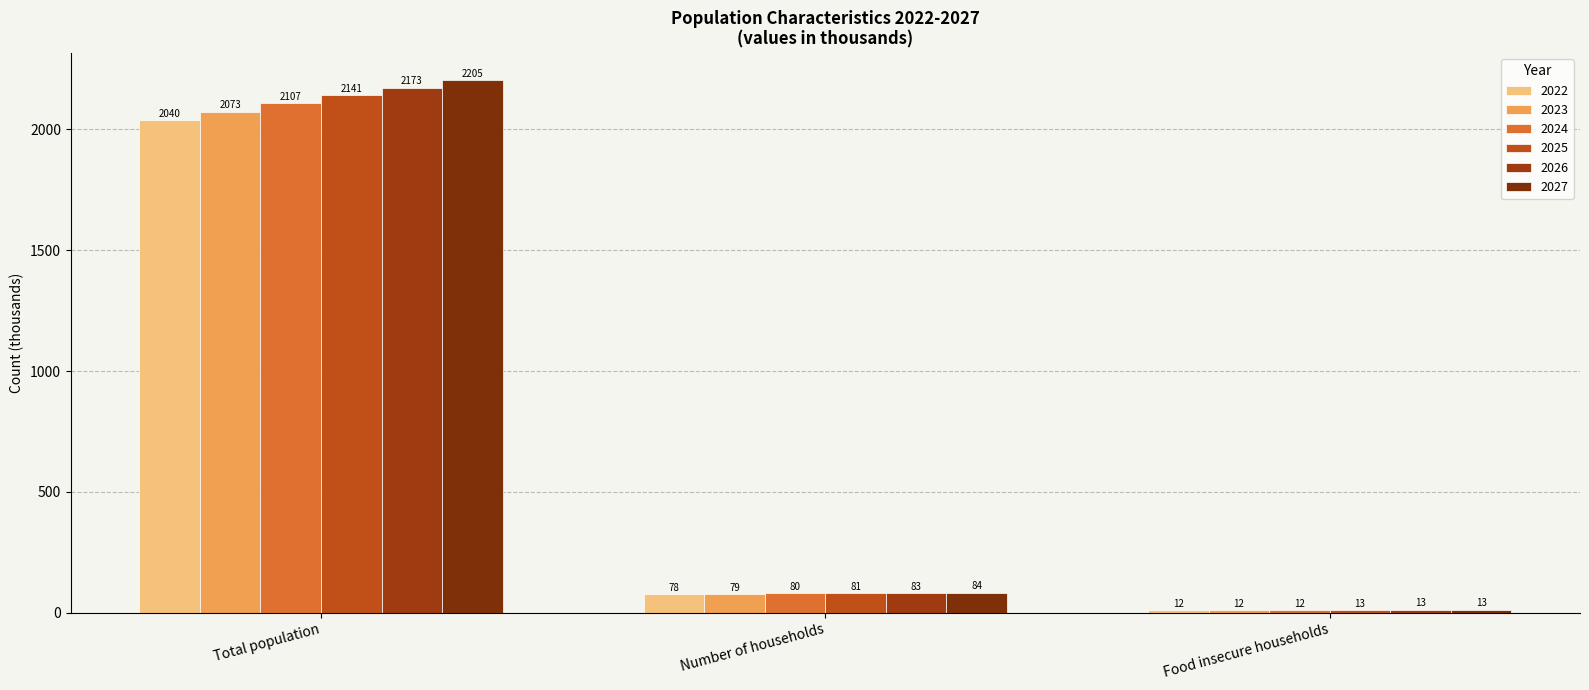

List the series in order of their overall mean, lowest first.

2022, 2023, 2024, 2025, 2026, 2027